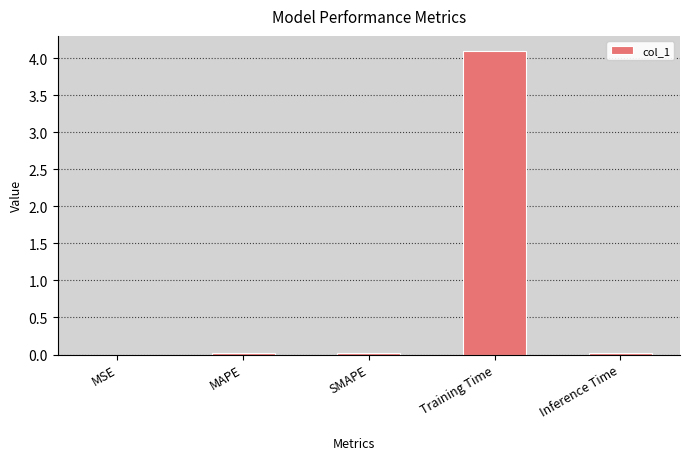

True or false: the data shows 1.5 at Training Time.

False